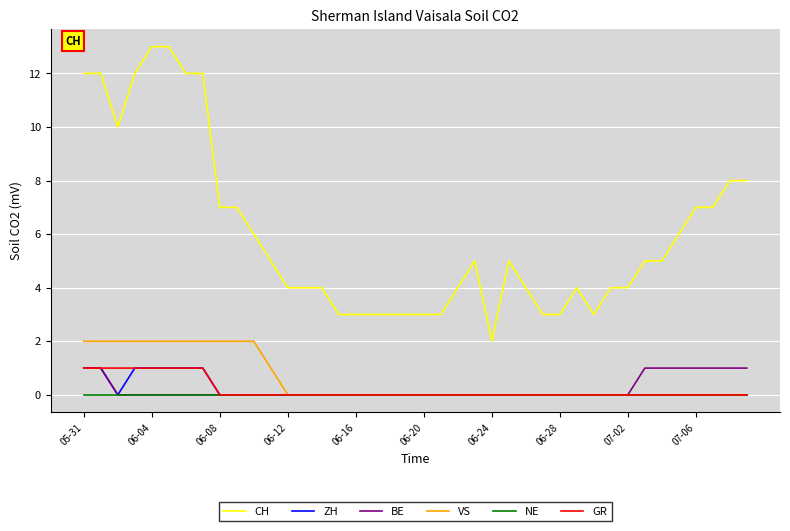

Which series has the largest total across all categories?

CH